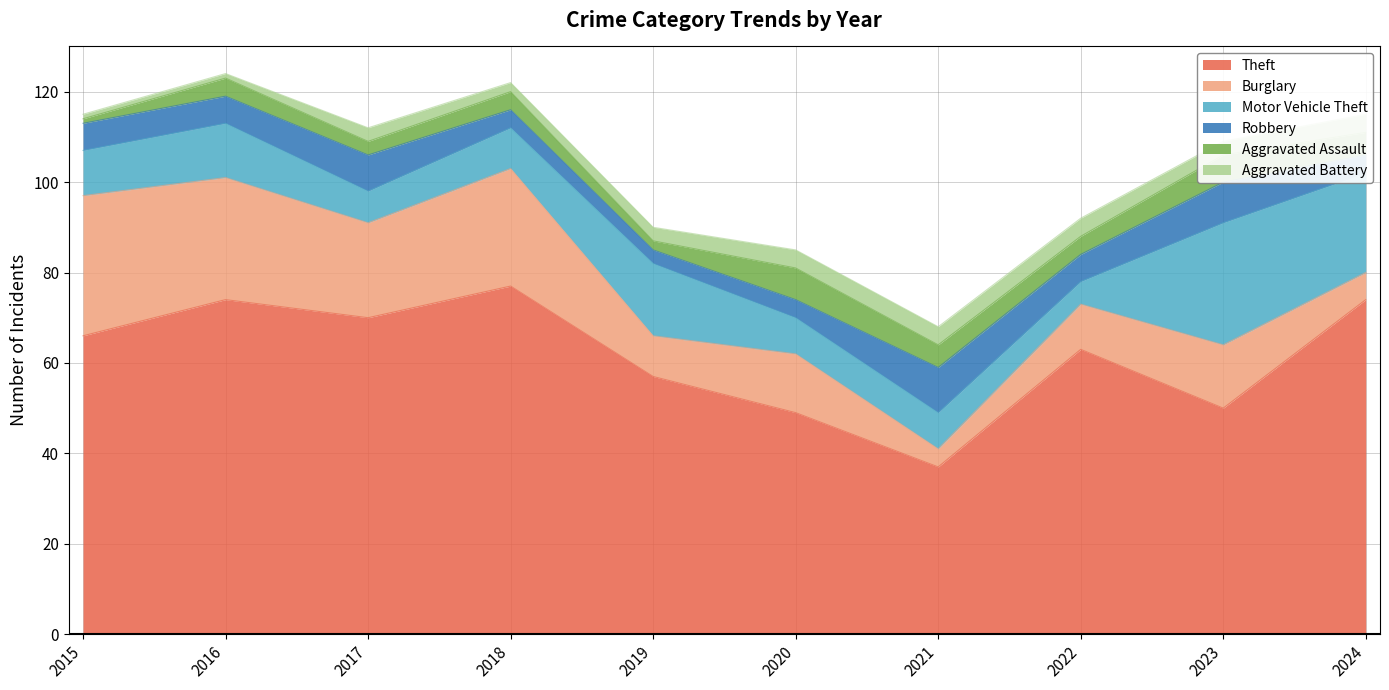

Which series ends up on top after the final intersection of Robbery and Burglary?

Burglary